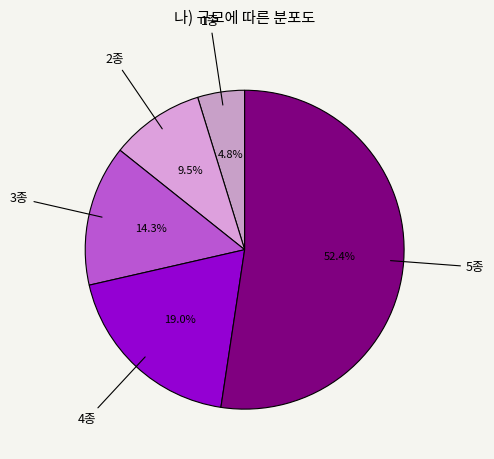

Count the number of slices in the pie.

5